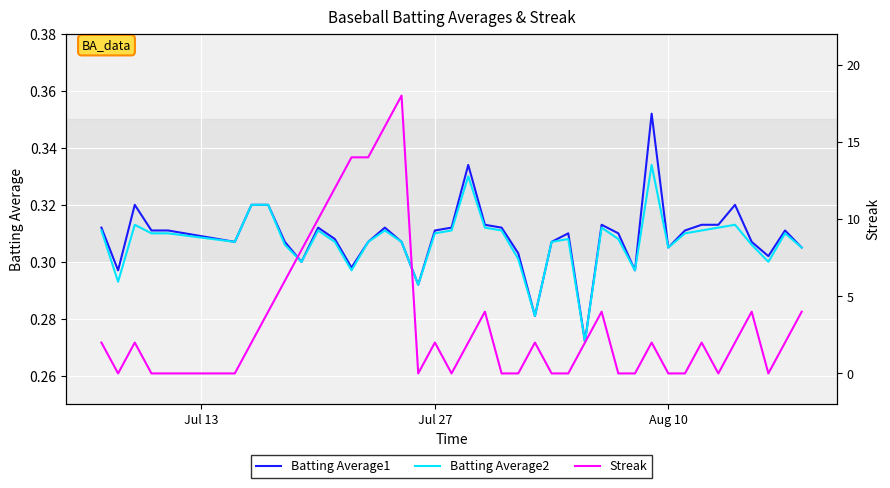

How many lines are shown in the chart?

3